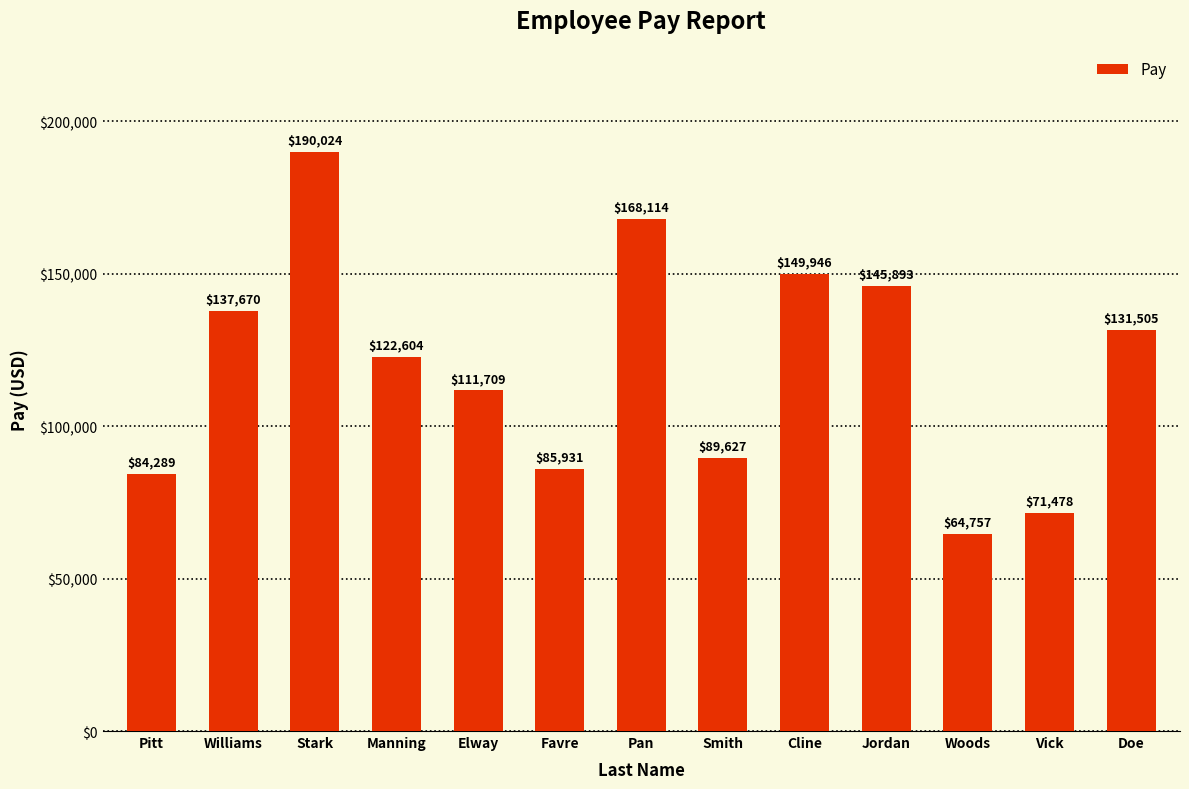

List the labels in order of value, smallest first.

Woods, Vick, Pitt, Favre, Smith, Elway, Manning, Doe, Williams, Jordan, Cline, Pan, Stark